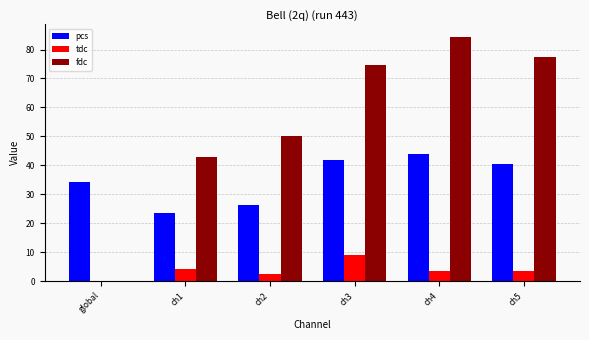

What value does the pcs series have at ch4?

44.0